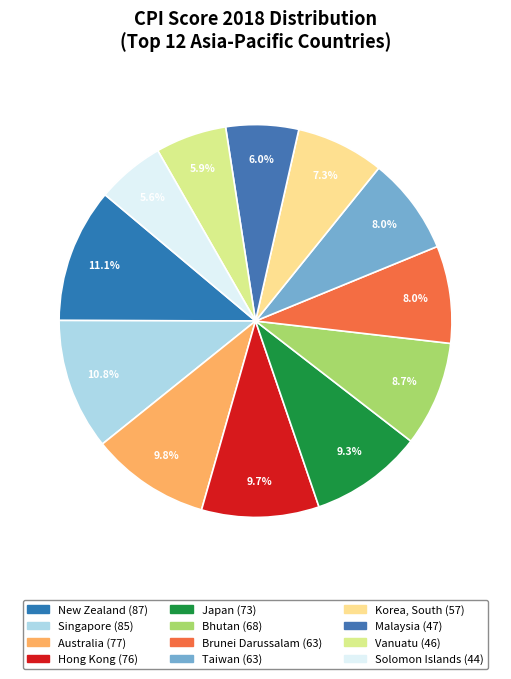

How many segments does this pie chart have?

12